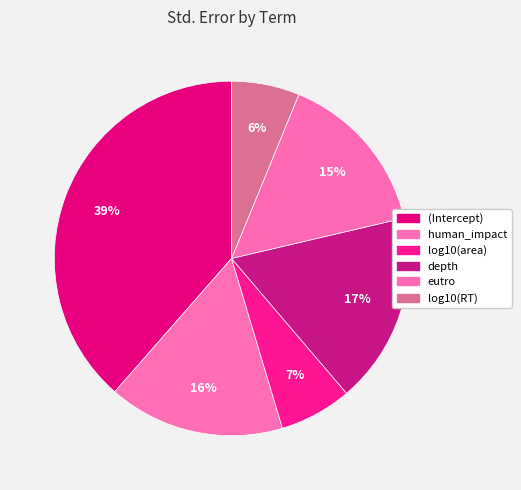

Which category has the biggest portion of the pie?

(Intercept)